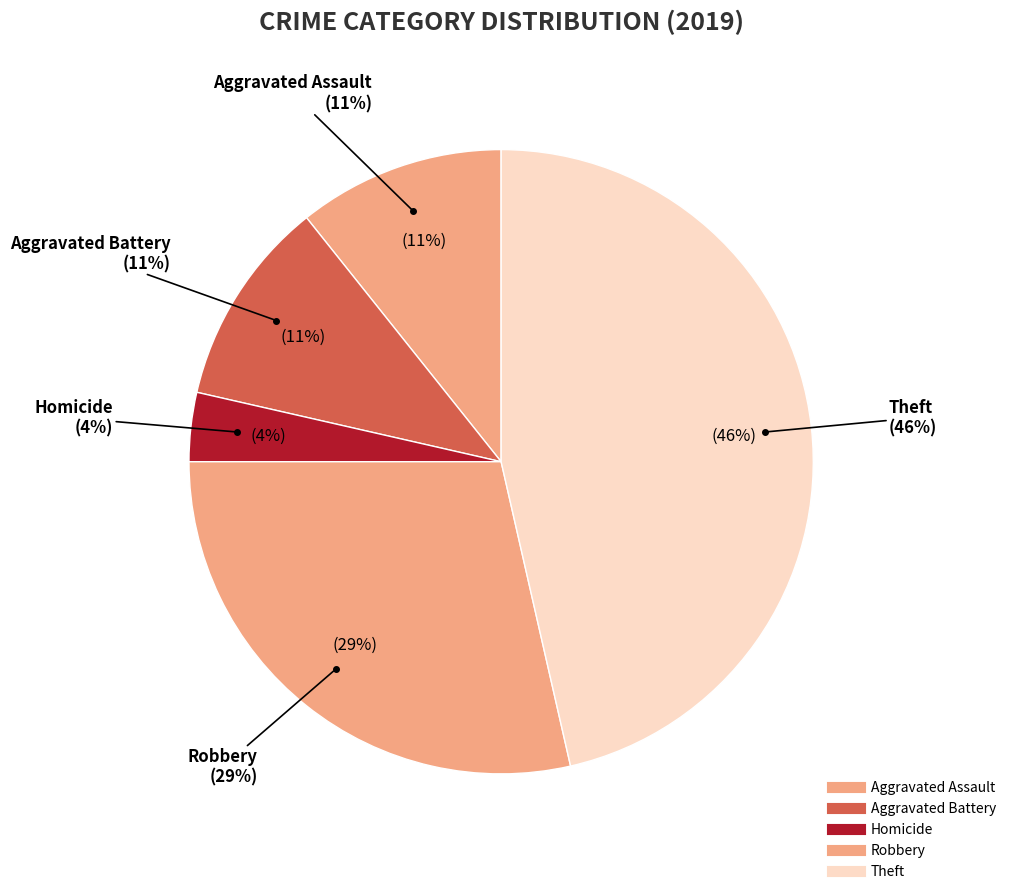

What is the total percentage of Aggravated Battery and Theft?

57.1%